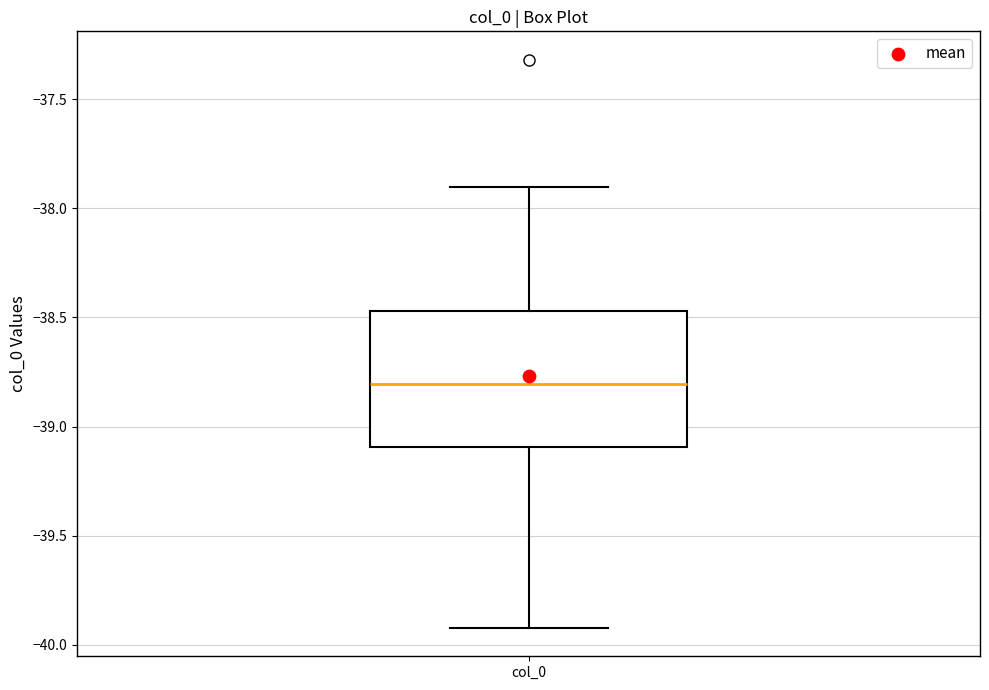

Where is the lower edge of the box for col_0 on the y-axis? The values are not printed on the chart, so give them approximately, as read against the axis.

-39.10